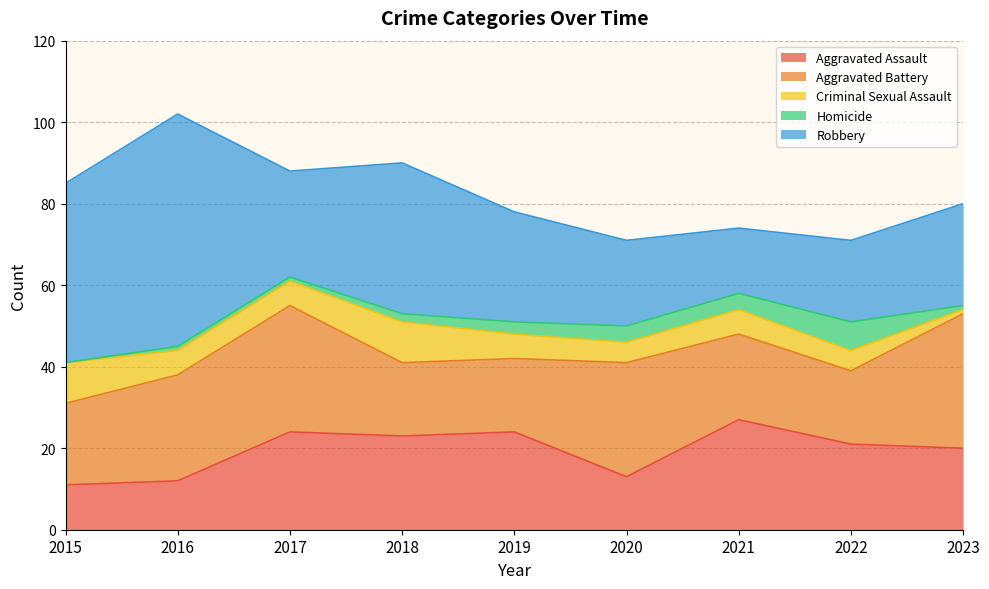

Rank the series at 2019 from lowest to highest value.

Homicide, Criminal Sexual Assault, Aggravated Battery, Aggravated Assault, Robbery